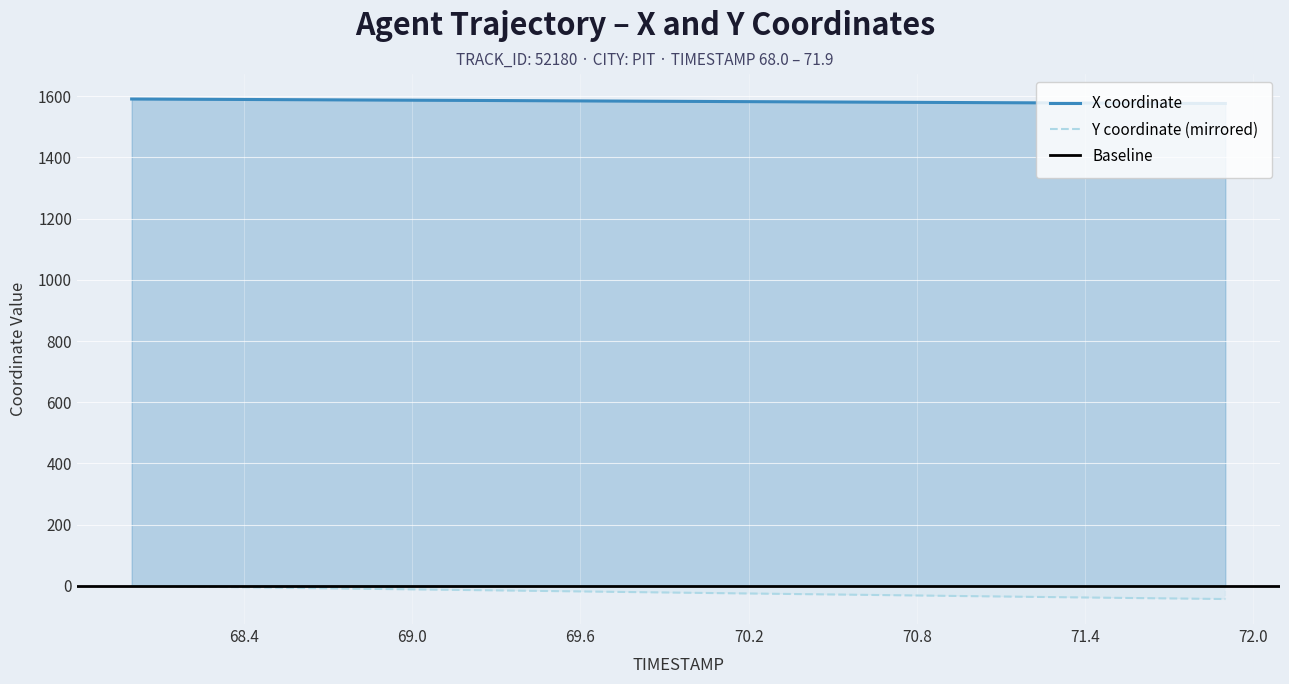

How many series are shown in this chart?

2